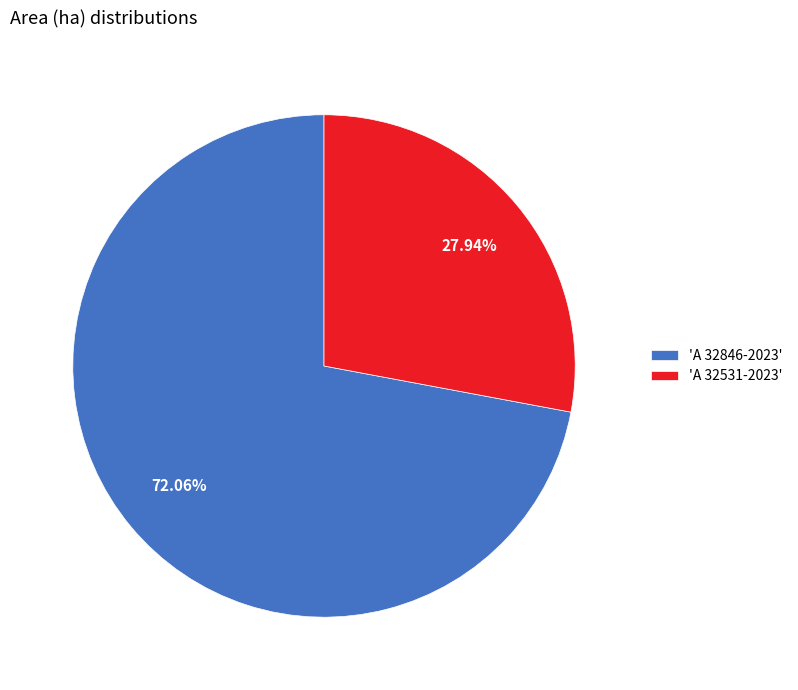

To the nearest percent, what is the average slice percentage?

50%